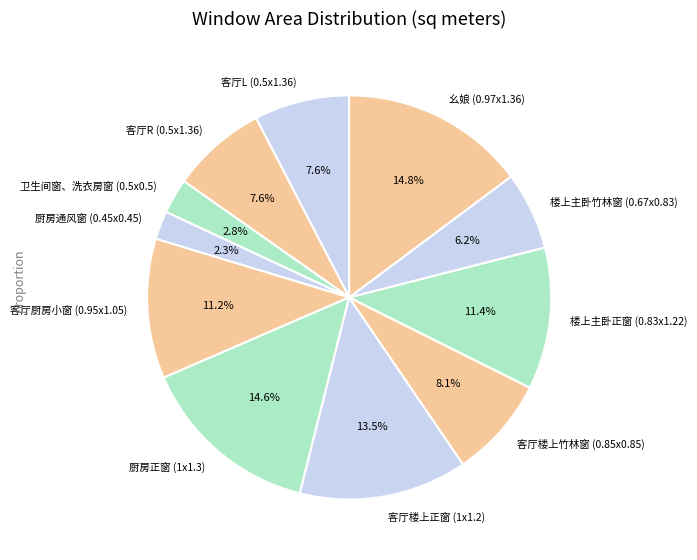

What is the smallest slice in the pie chart?

厨房通风窗 (0.45x0.45)